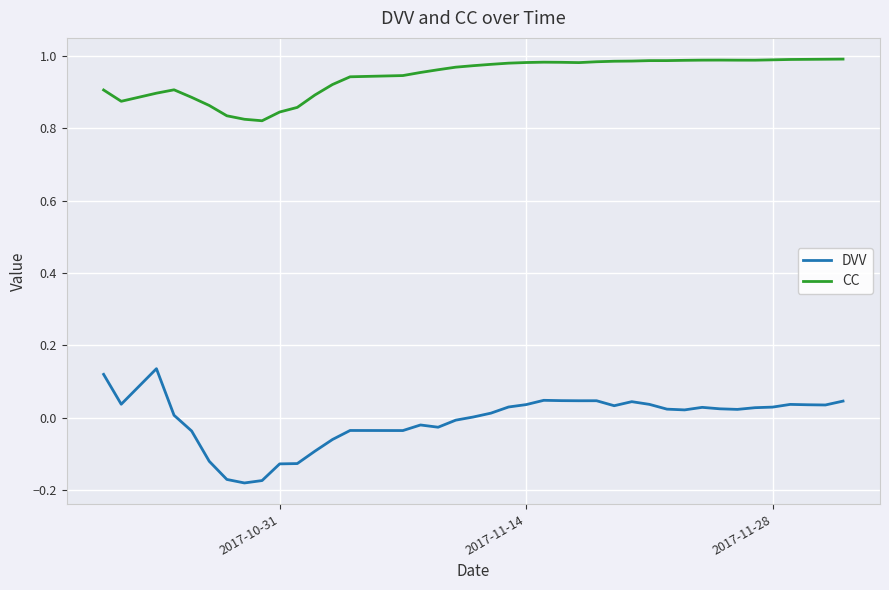

What is the difference between the maximum and minimum values in the DVV series?

0.3